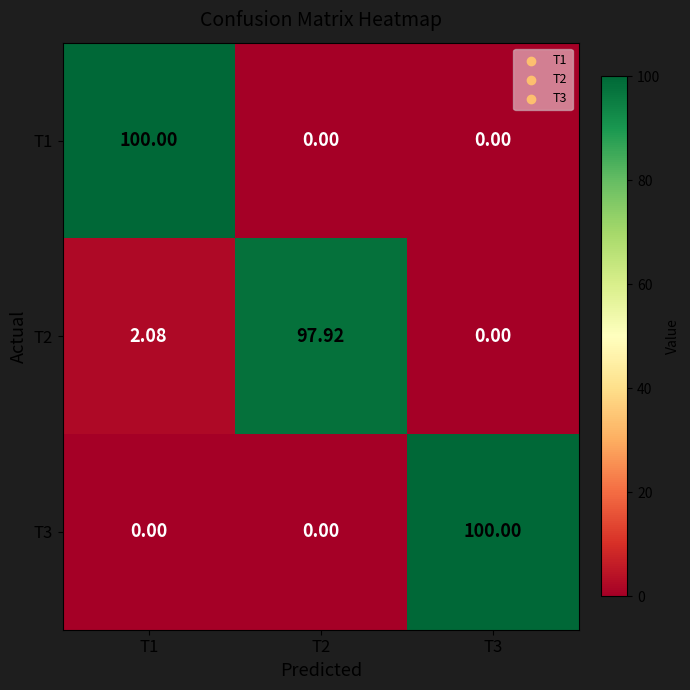

How many data points in T3 are above 0?

1